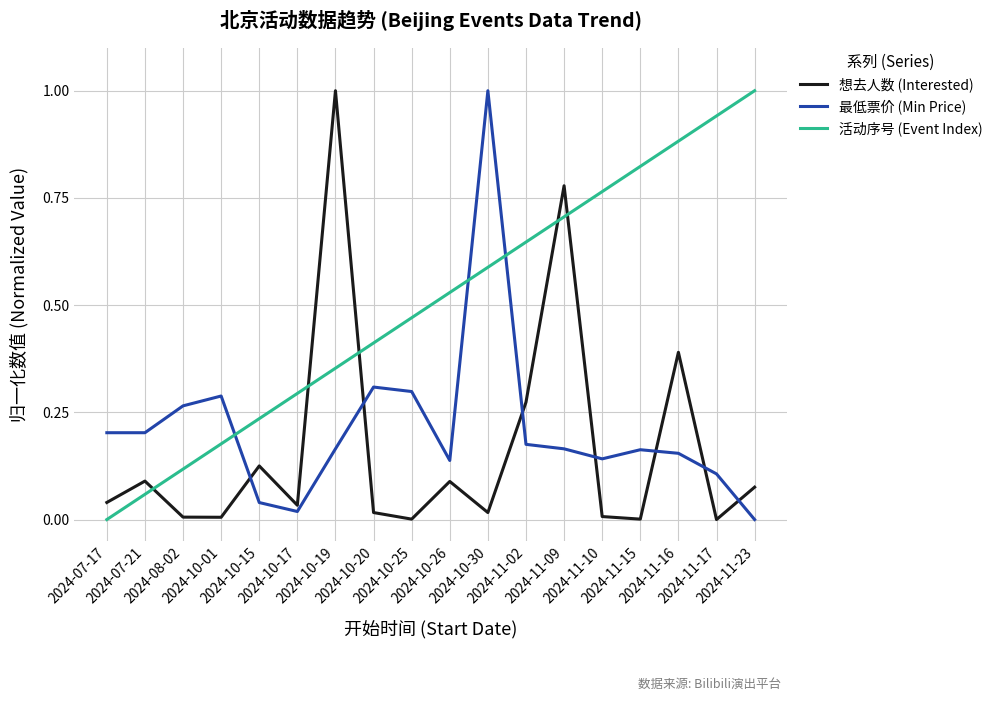

How many intersections are there between 活动序号 (Event Index) and 最低票价 (Min Price)?

3